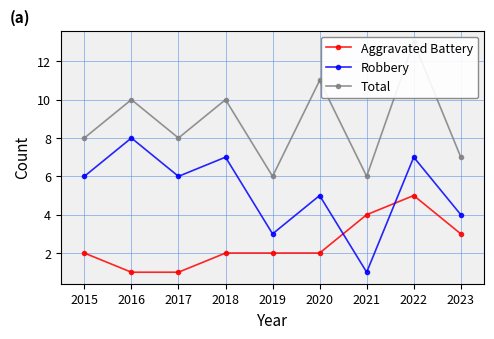

How many data points does each series have?

9